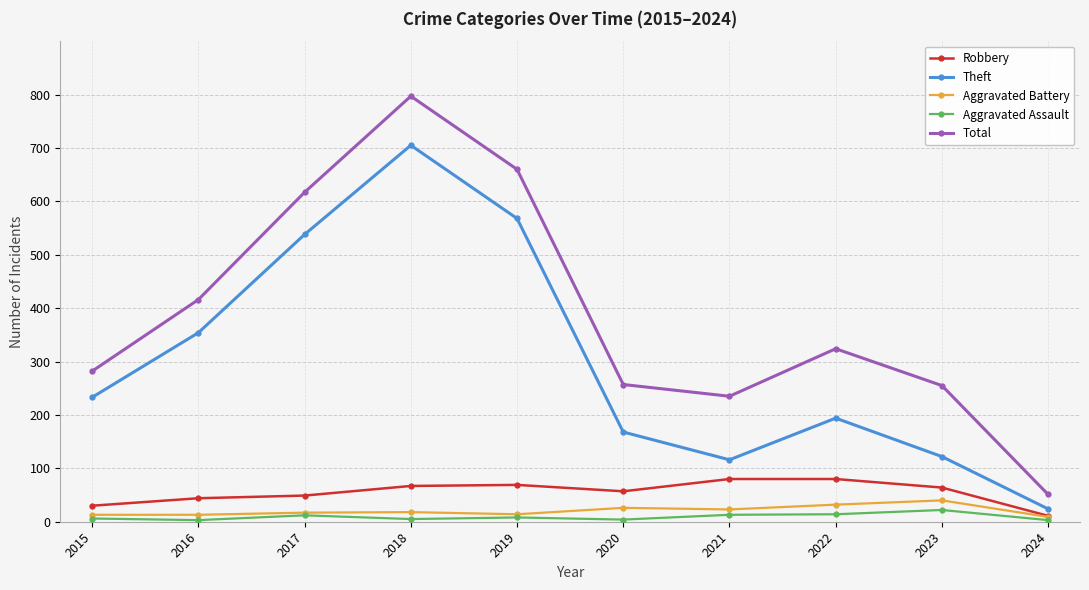

True or false: Theft has more than 1 interior local peaks.

True